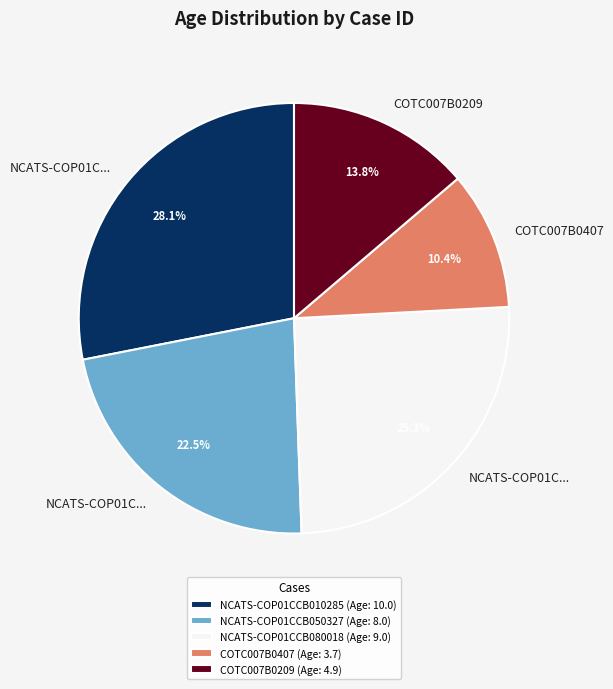

Rank the categories by value from highest to lowest.

NCATS-COP01CCB010285, NCATS-COP01CCB080018, NCATS-COP01CCB050327, COTC007B0209, COTC007B0407